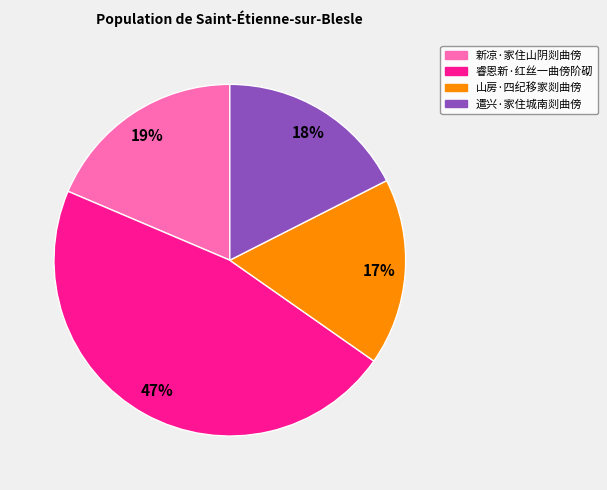

Is it true that 山房·四纪移家剡曲傍 is 17% of the pie?

True